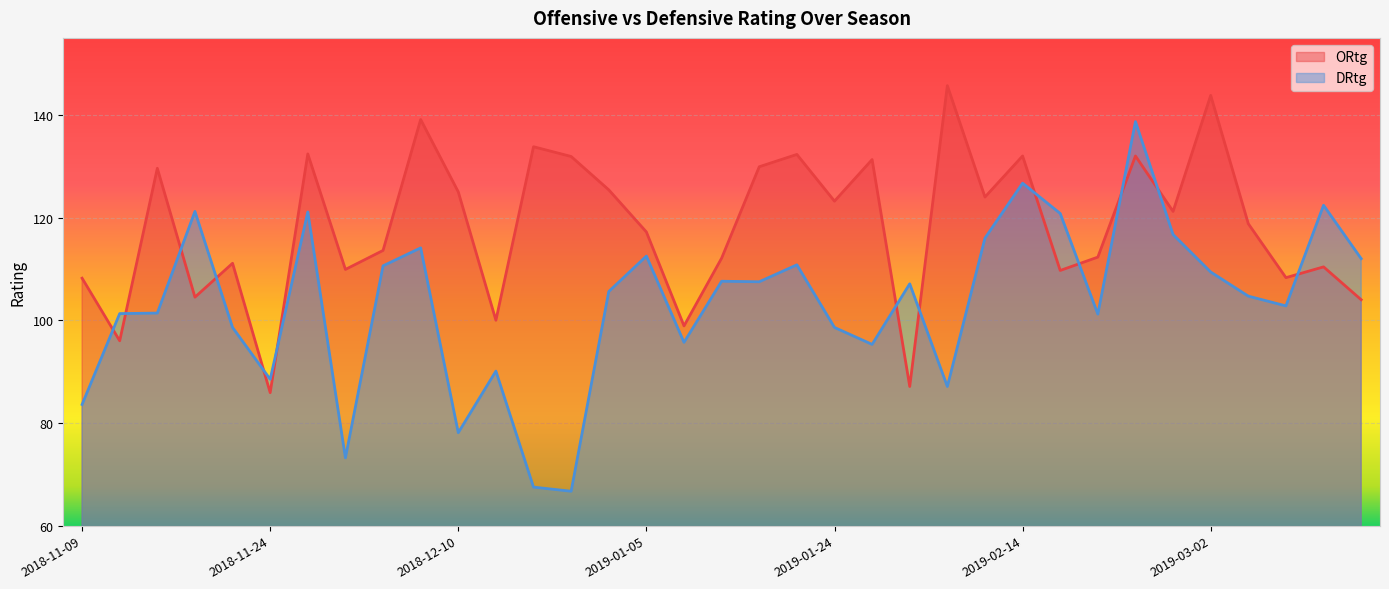

How many data points in DRtg are above 105?

18